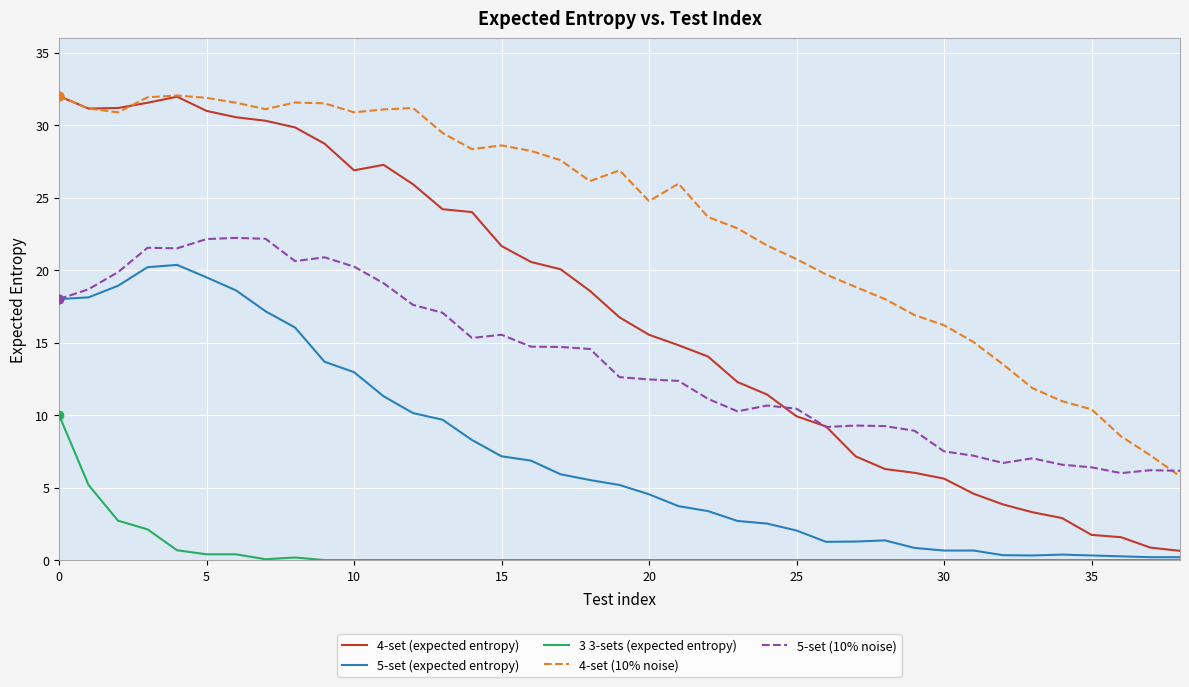

Which series has the largest range (max minus min)?

4-set (expected entropy)